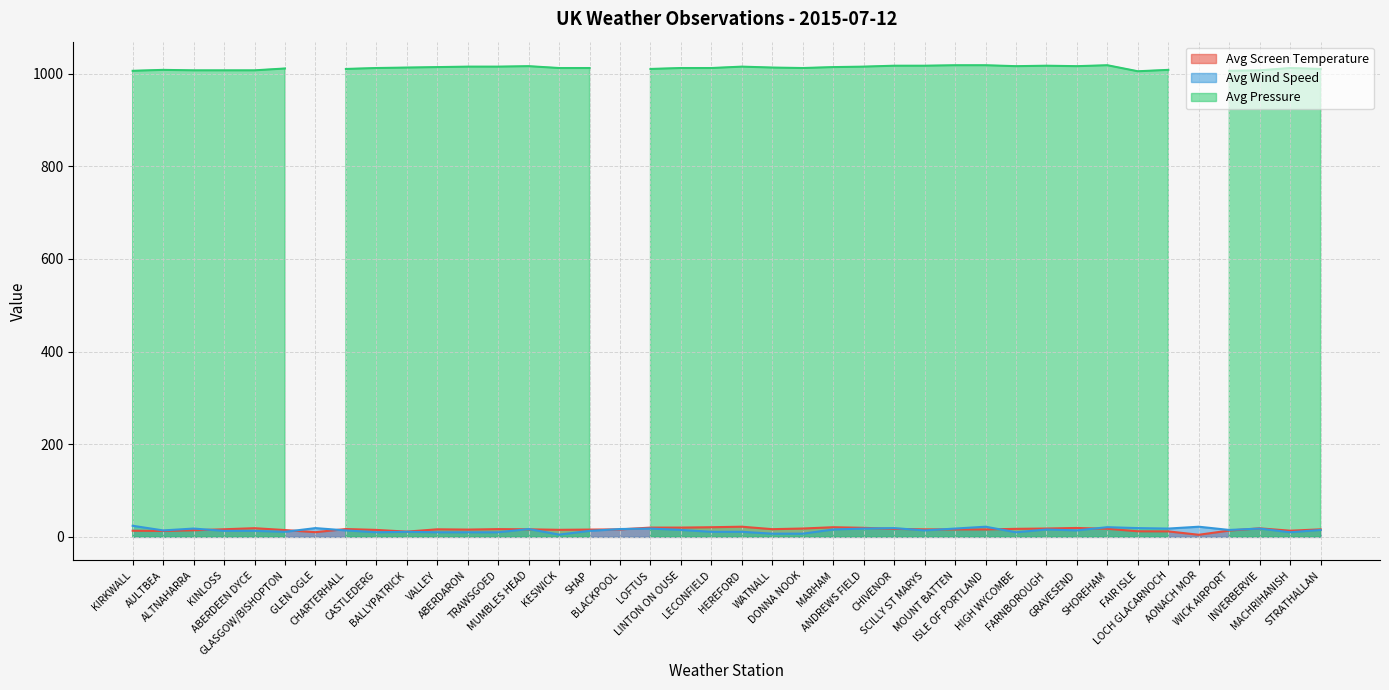

How many intersections are there between Avg Screen Temperature and Avg Wind Speed?

13